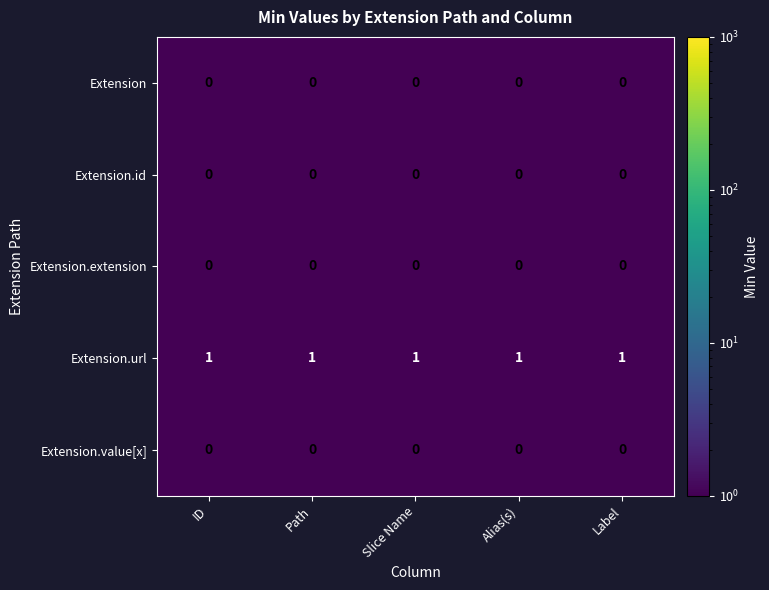

The value of Extension.value[x] at Path is 0. True or false?

True